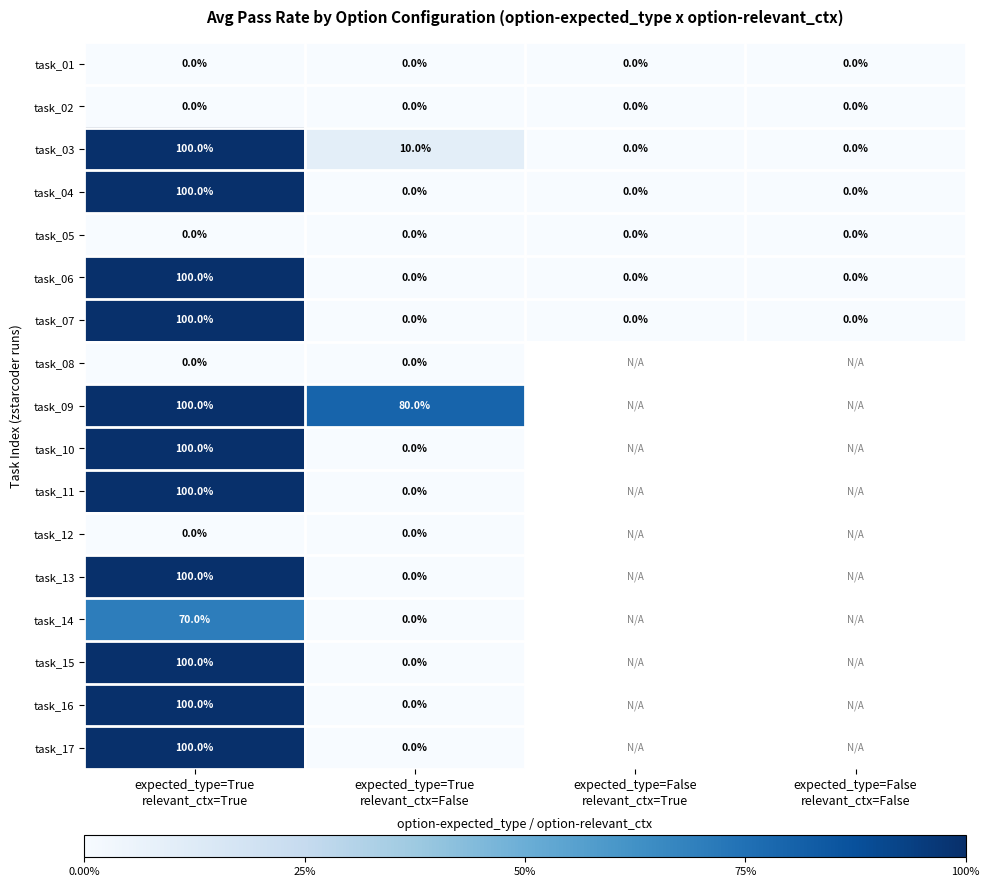

How many series are shown in this chart?

17